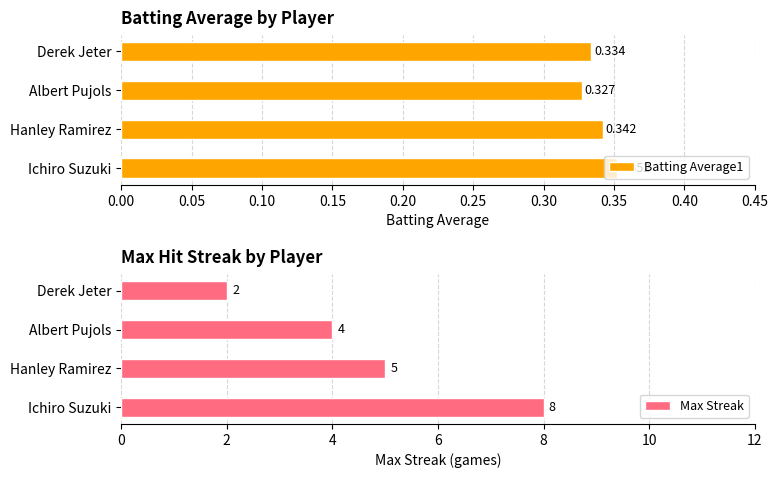

At how many categories does at least one series exceed 0?

4